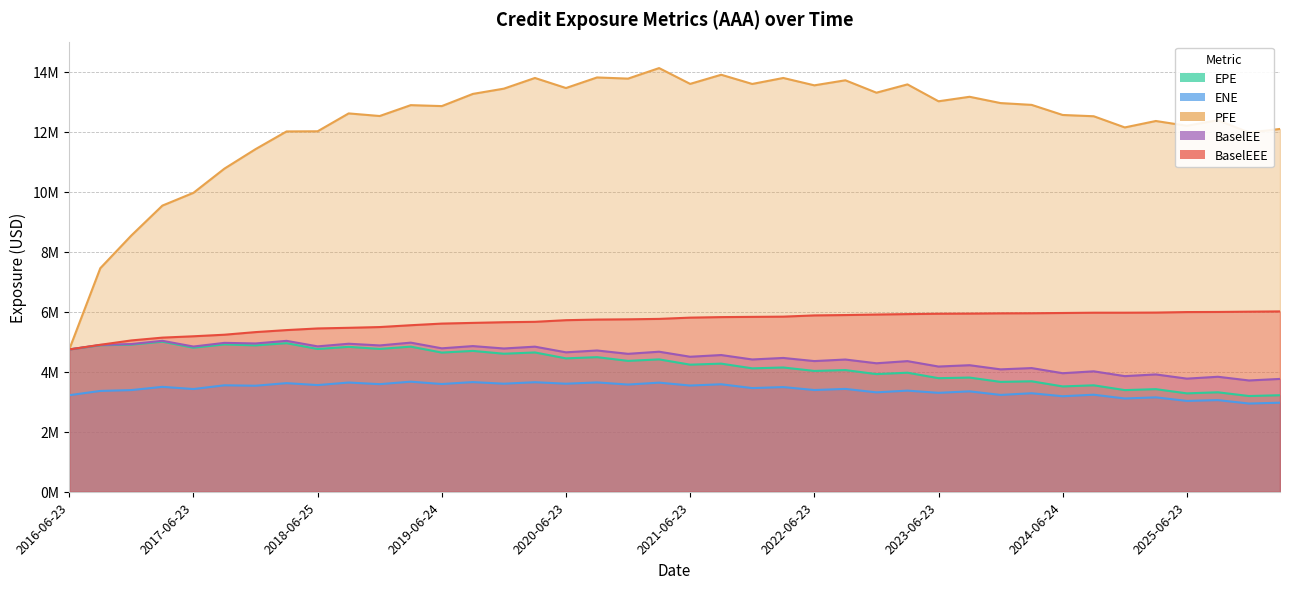

Between 2024-03-25 and 2016-09-23, which is larger?

2016-09-23